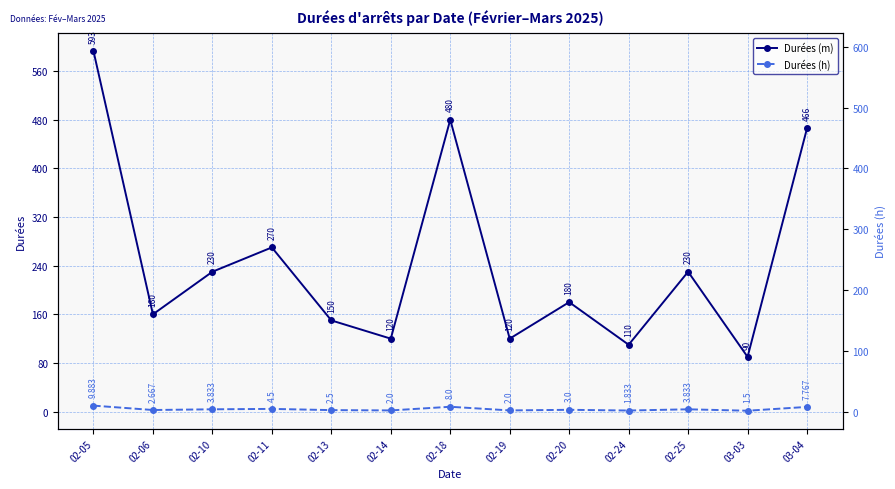

What is the difference between the maximum and minimum values in the Durées (m) series?

503.0